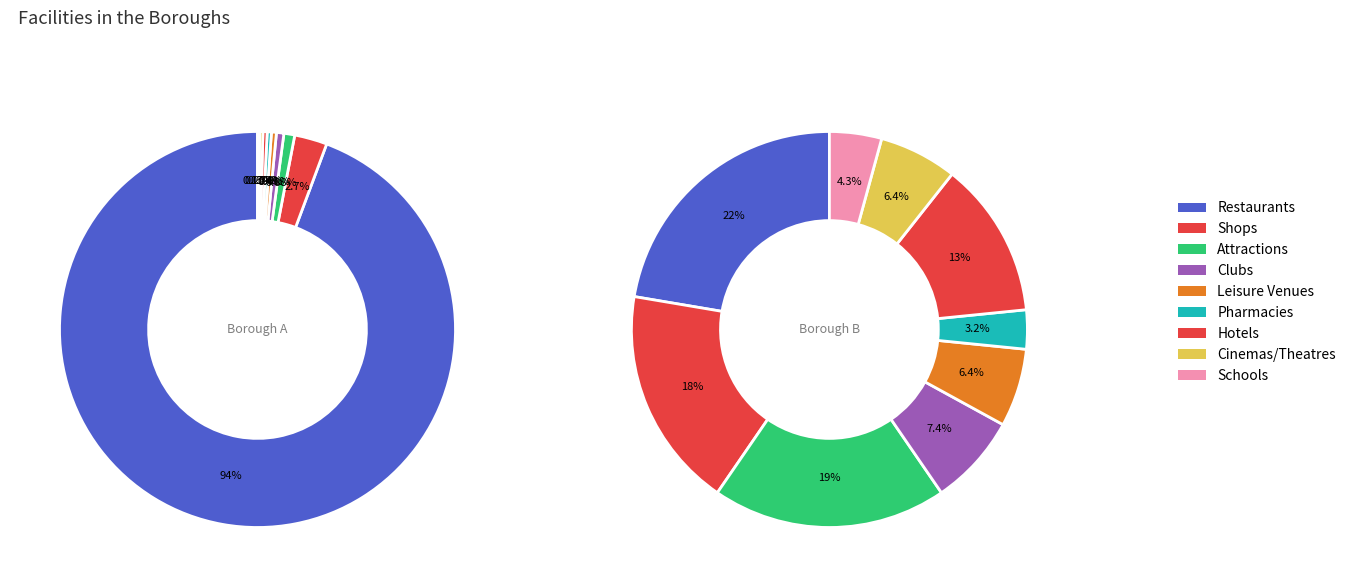

How many segments does this pie chart have?

20